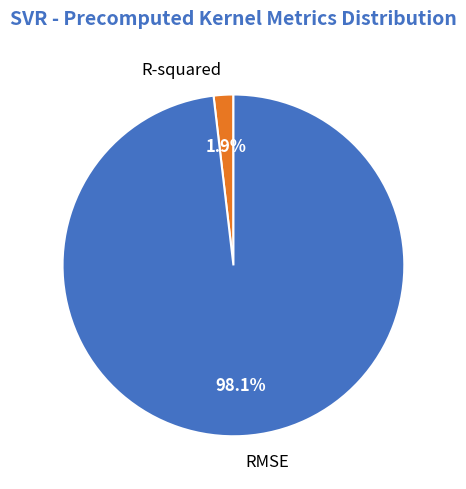

To the nearest percent, what is the difference between the R-squared and RMSE slice percentages?

96%